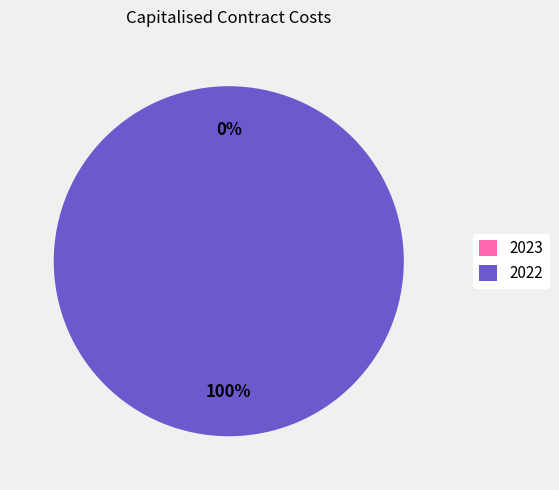

The 2023 slice represents 11% of the pie. True or false?

False